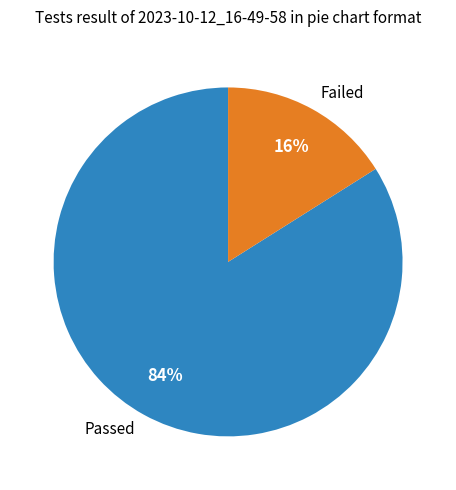

Is it true that Failed is 16% of the pie?

True